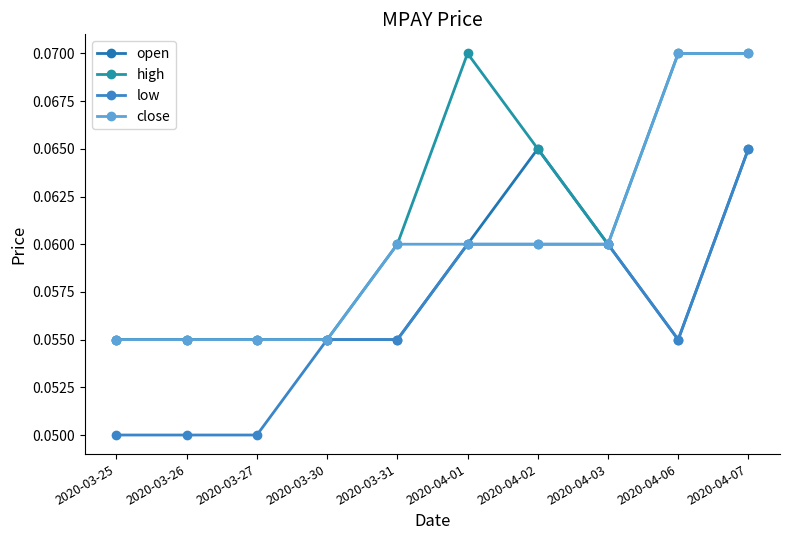

What value does the close series have at 2020-04-02?

0.1